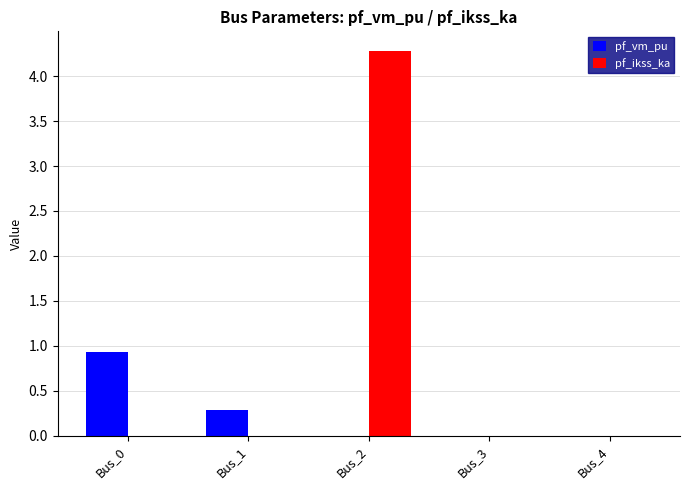

The value of pf_vm_pu at Bus_3 is 0.0. True or false?

True